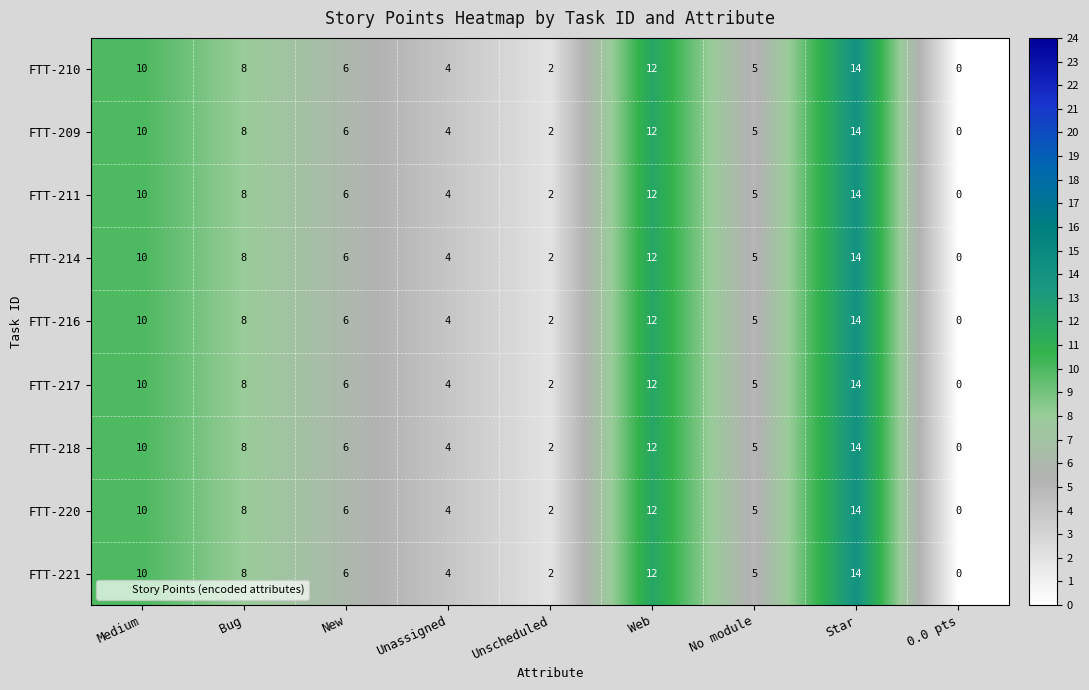

At which label does FTT-209 first exceed 6?

Medium